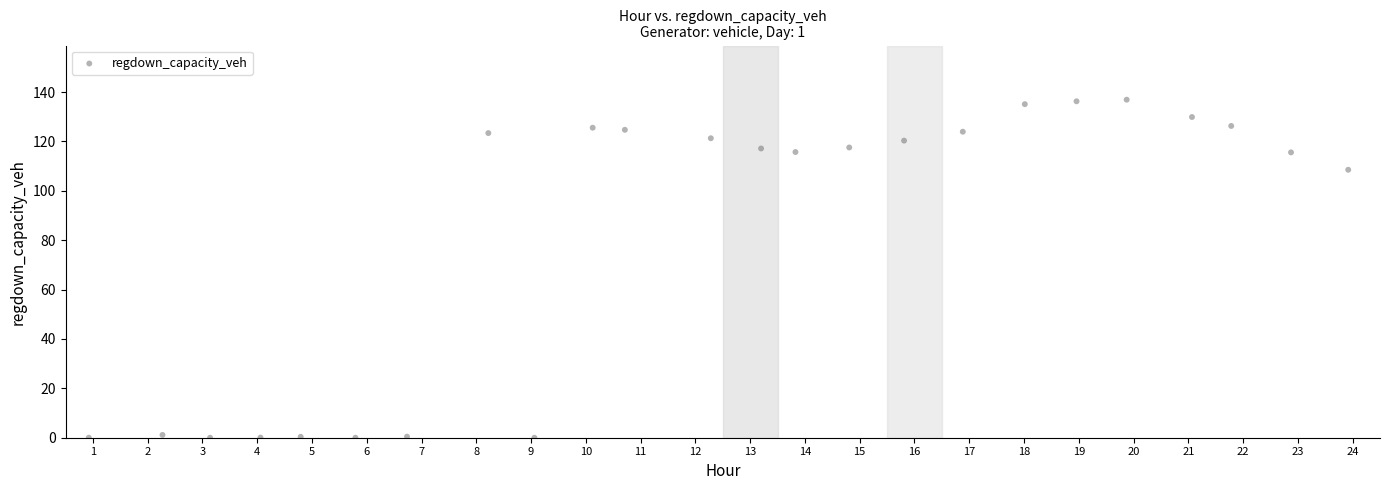

What Y value in the scatter plot is closest to 68?

108.5